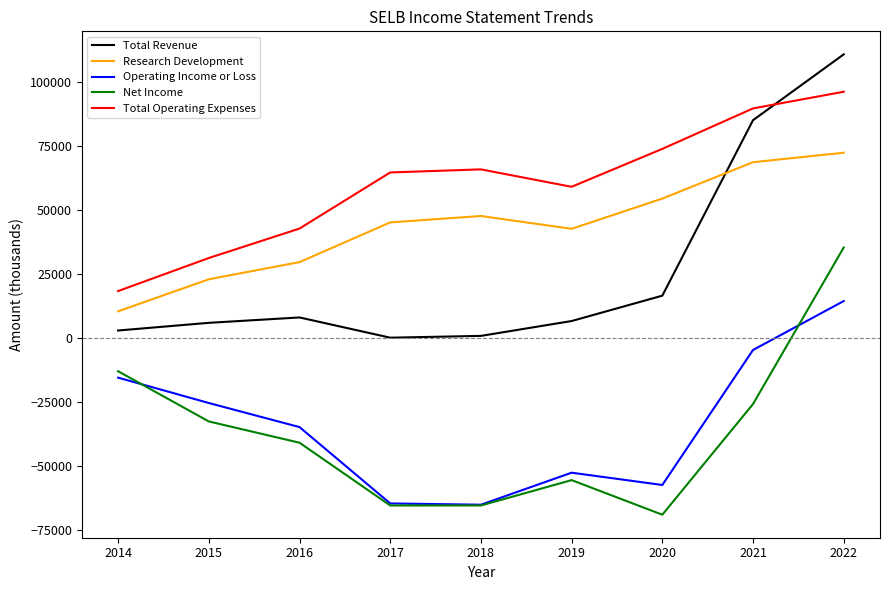

In Total Revenue, how many points are lower than both neighbors (excluding endpoints)?

1